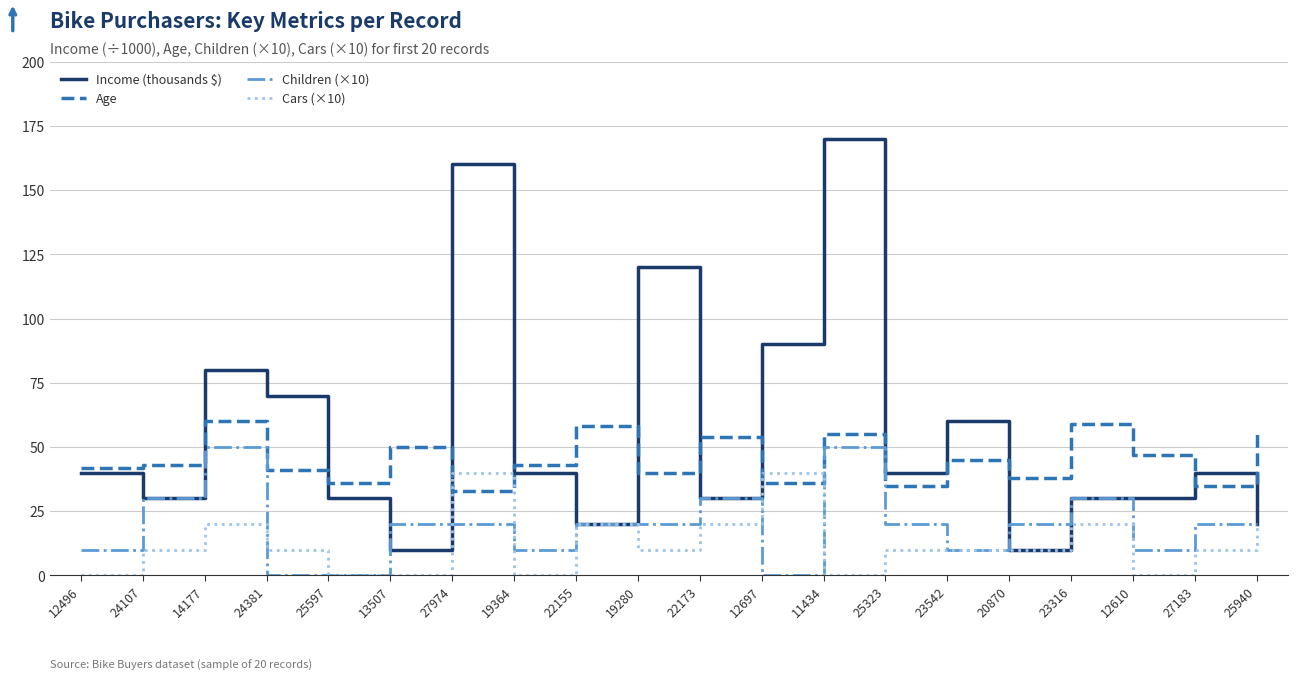

Count the number of categories in the chart.

20